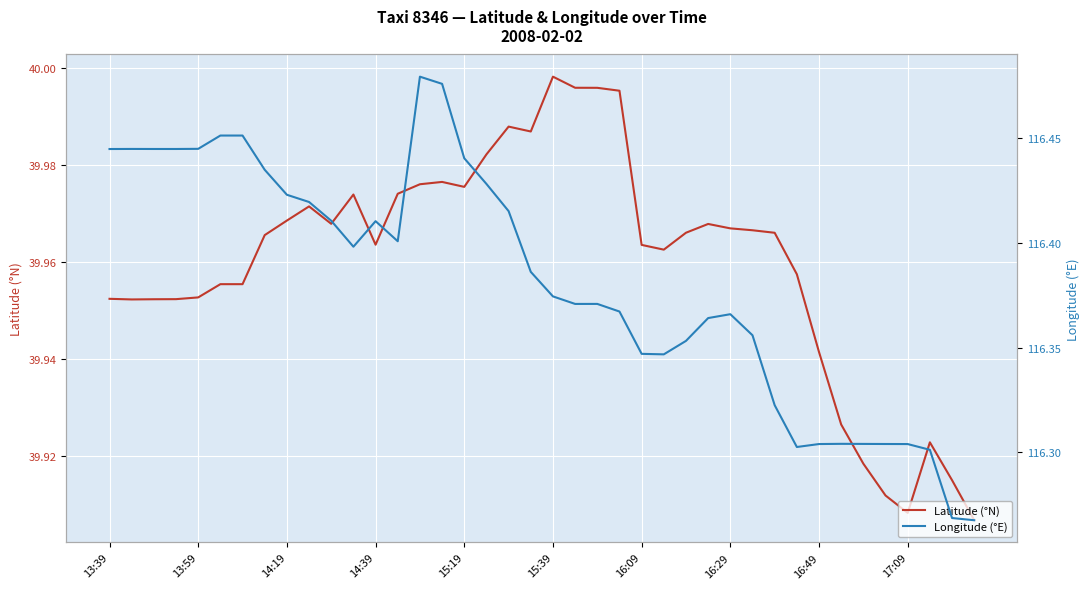

How many interior local peaks does the Latitude (°N) series have?

7